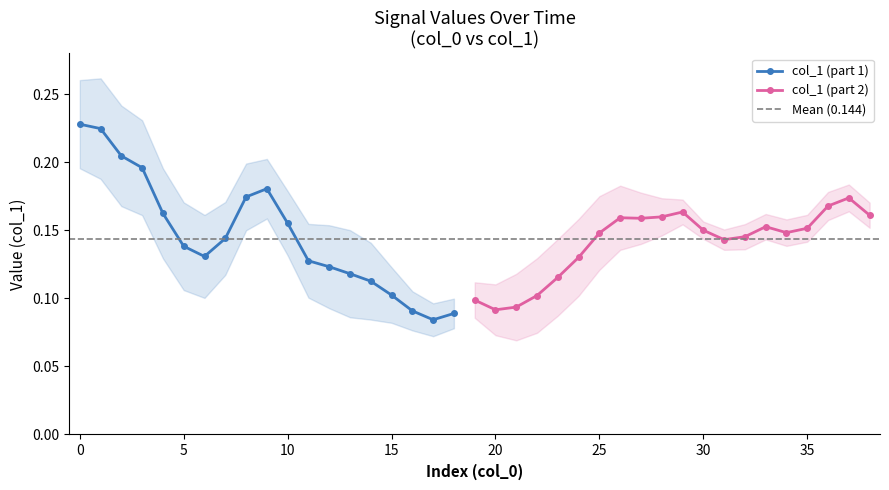

Which series ends up on top after the final intersection of col_1_seg2 and col_1_seg1?

col_1_seg2